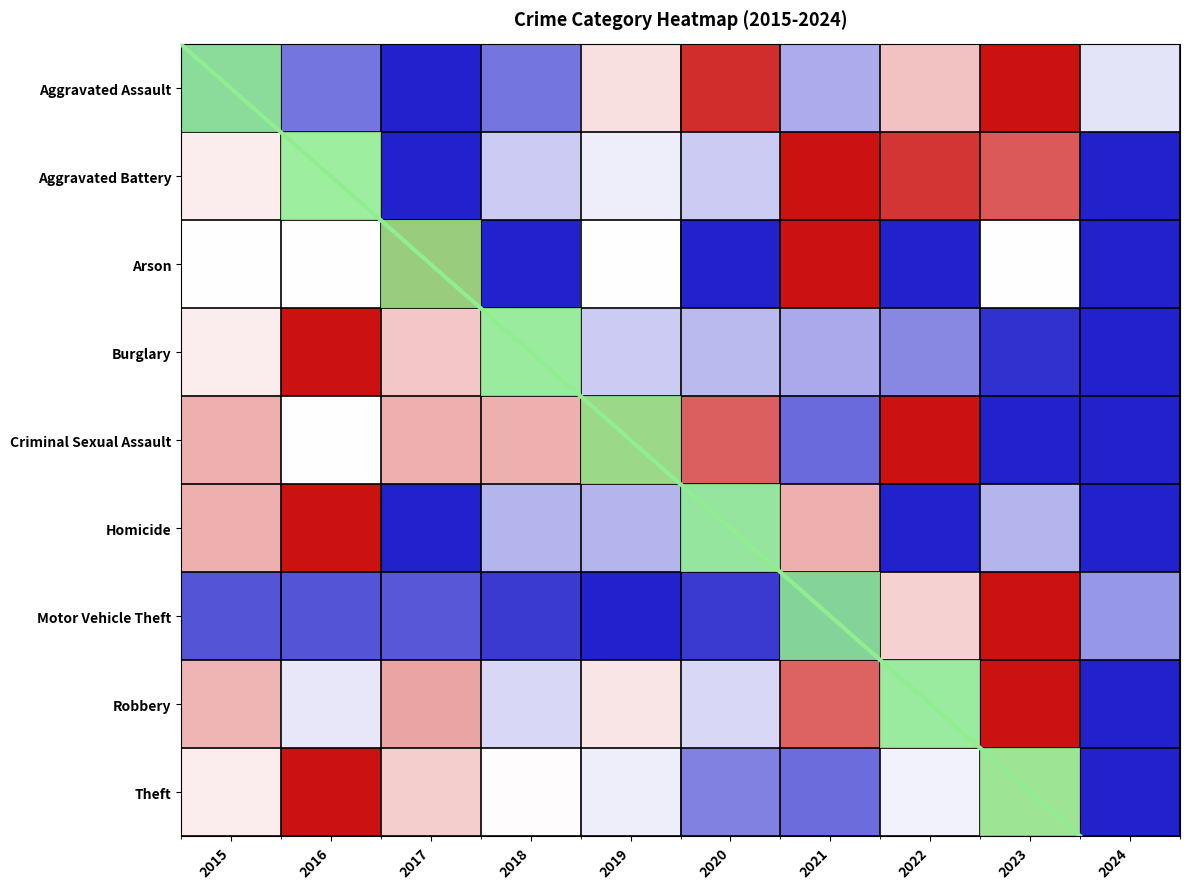

The value of Motor Vehicle Theft at 2024 is -0.1. True or false?

False